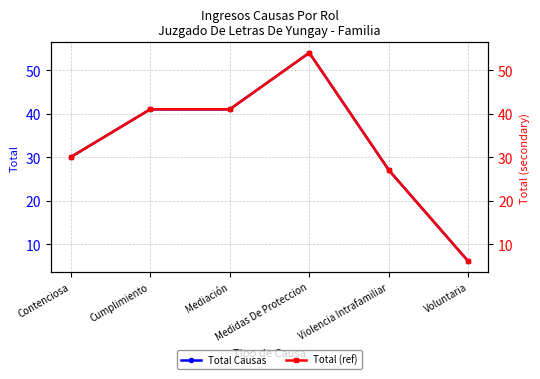

How many data points in Total (ref) are above 41?

1